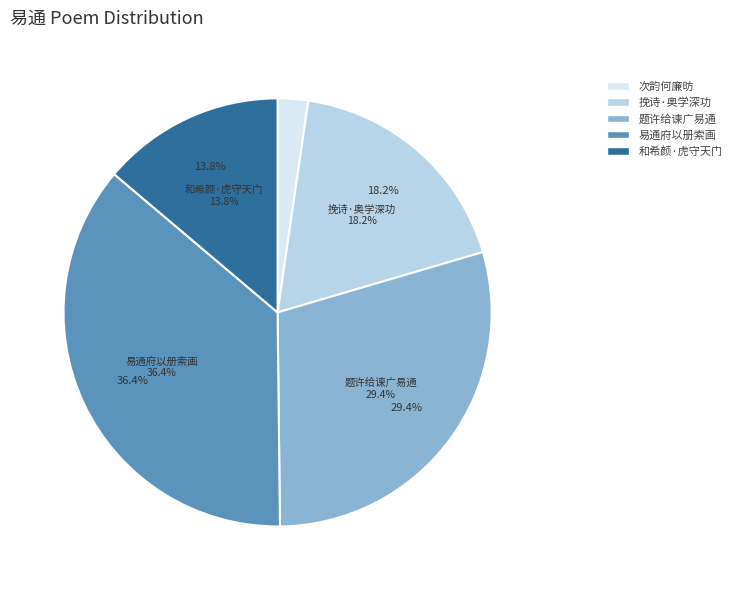

To the nearest percent, what percentage of the pie is 和希颜·虎守天门未易通?

14%